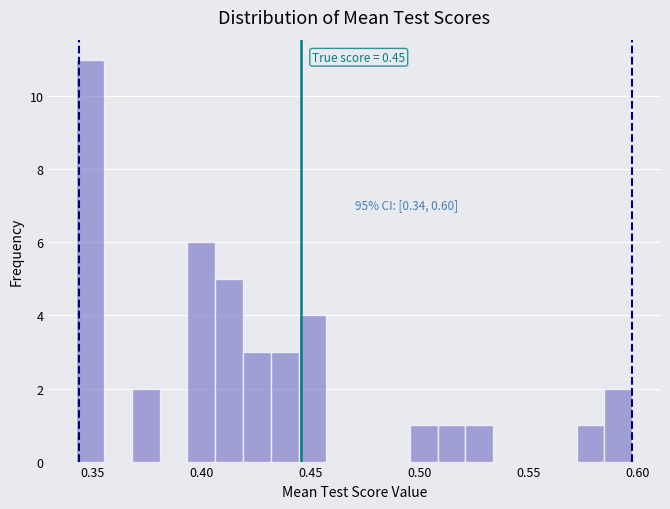

Around what value on the x-axis is the tallest bar? Give the approximate position of its centre, as read against the axis.

0.350